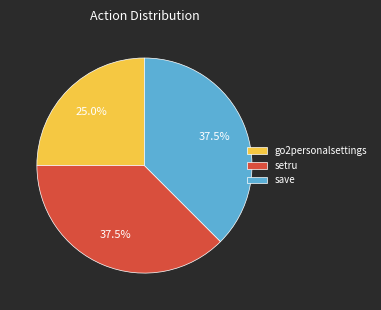

Count the number of slices in the pie.

3